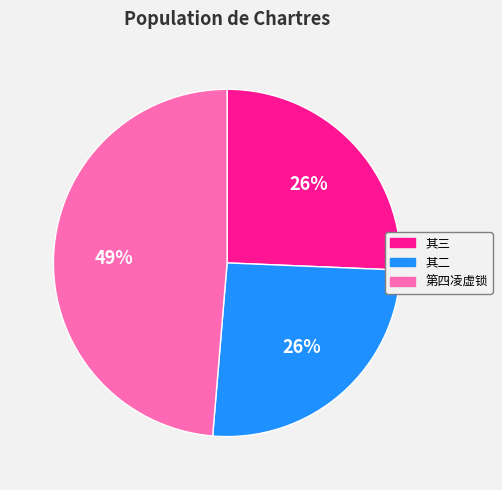

To the nearest percent, what percentage of the pie is 其三?

26%